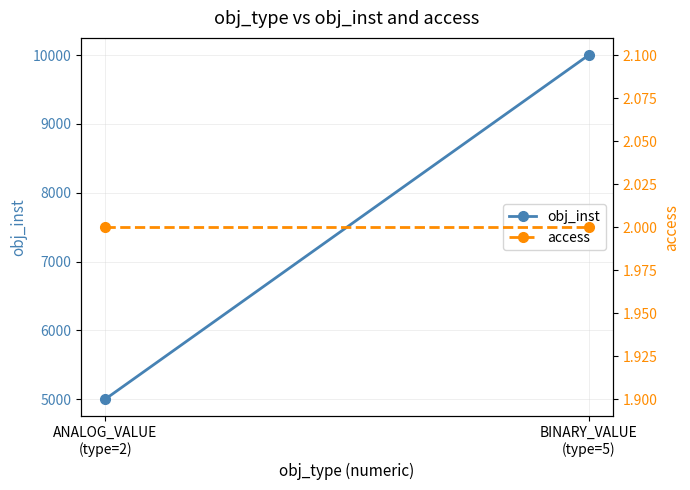

Count the number of data series in this chart.

2